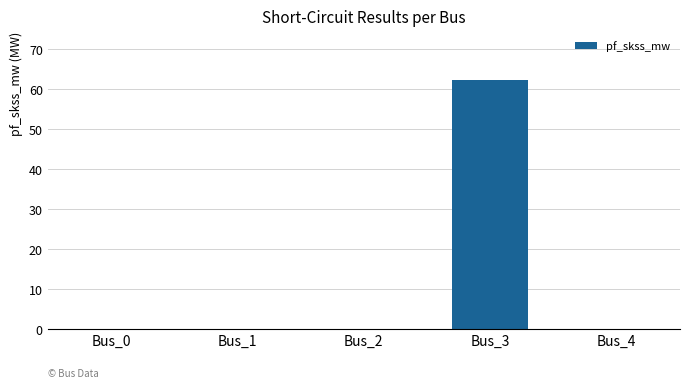

Which has a higher value, Bus_3 or Bus_2?

Bus_3